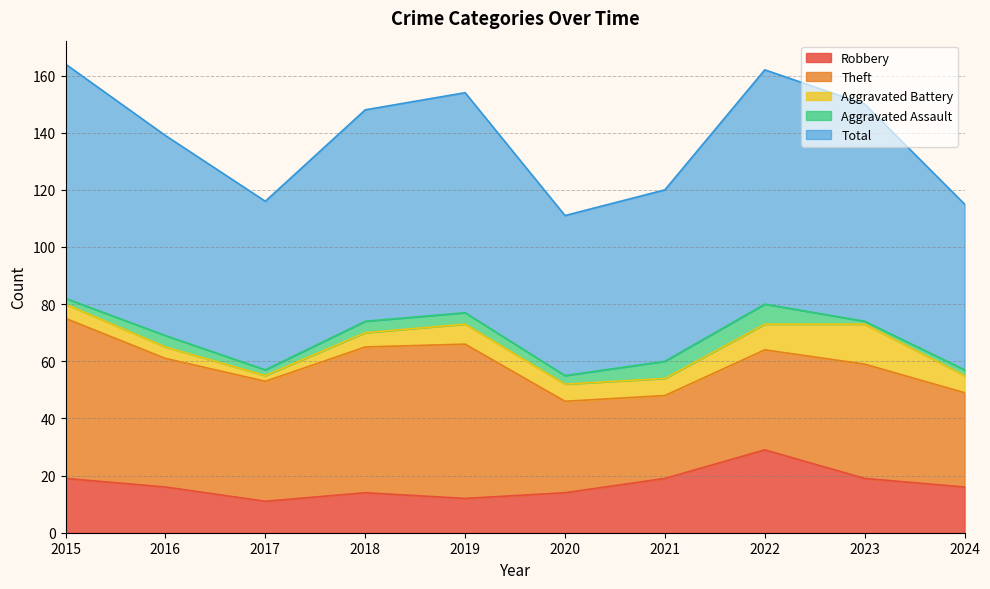

Reading right to left, what are all the values shown in this chart?

Robbery: 2024=16	2023=19	2022=29	2021=19	2020=14	2019=12	2018=14	2017=11	2016=16	2015=19
Theft: 2024=33	2023=40	2022=35	2021=29	2020=32	2019=54	2018=51	2017=42	2016=45	2015=56
Aggravated Battery: 2024=6	2023=14	2022=9	2021=6	2020=6	2019=7	2018=5	2017=2	2016=4	2015=5
Aggravated Assault: 2024=2	2023=1	2022=7	2021=6	2020=3	2019=4	2018=4	2017=2	2016=4	2015=2
Total: 2024=58	2023=76	2022=82	2021=60	2020=56	2019=77	2018=74	2017=59	2016=70	2015=82